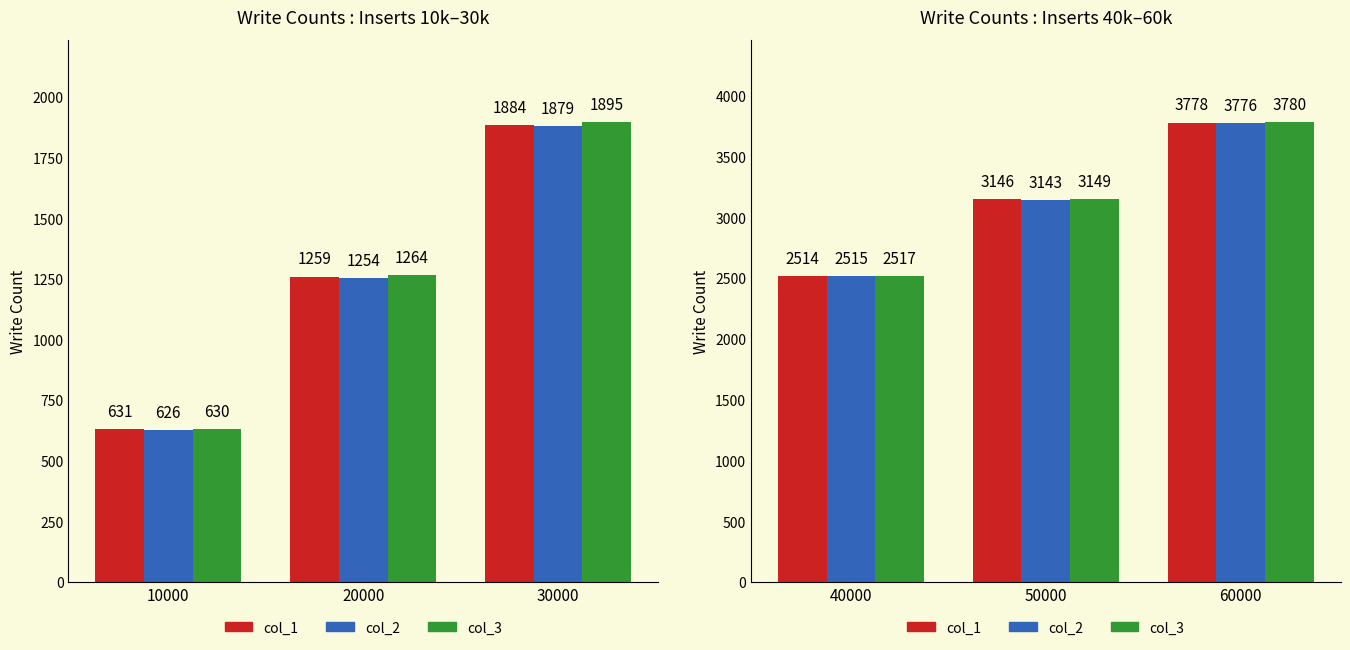

What is the difference between the second highest and minimum values in the col_2 series?

628